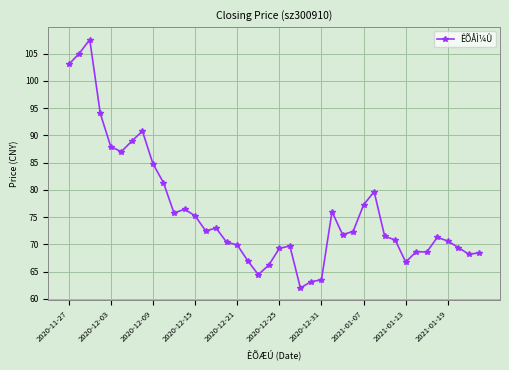

True or false: the data has more than 1 interior local peaks.

True